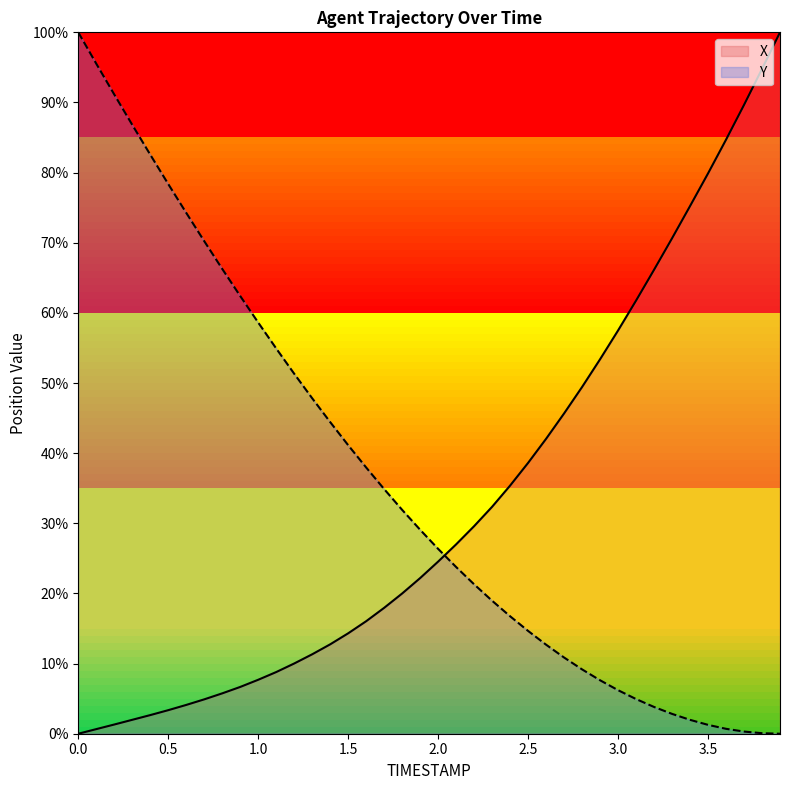

What is the sum of the X values at 1.3 and 1.5?

25.6